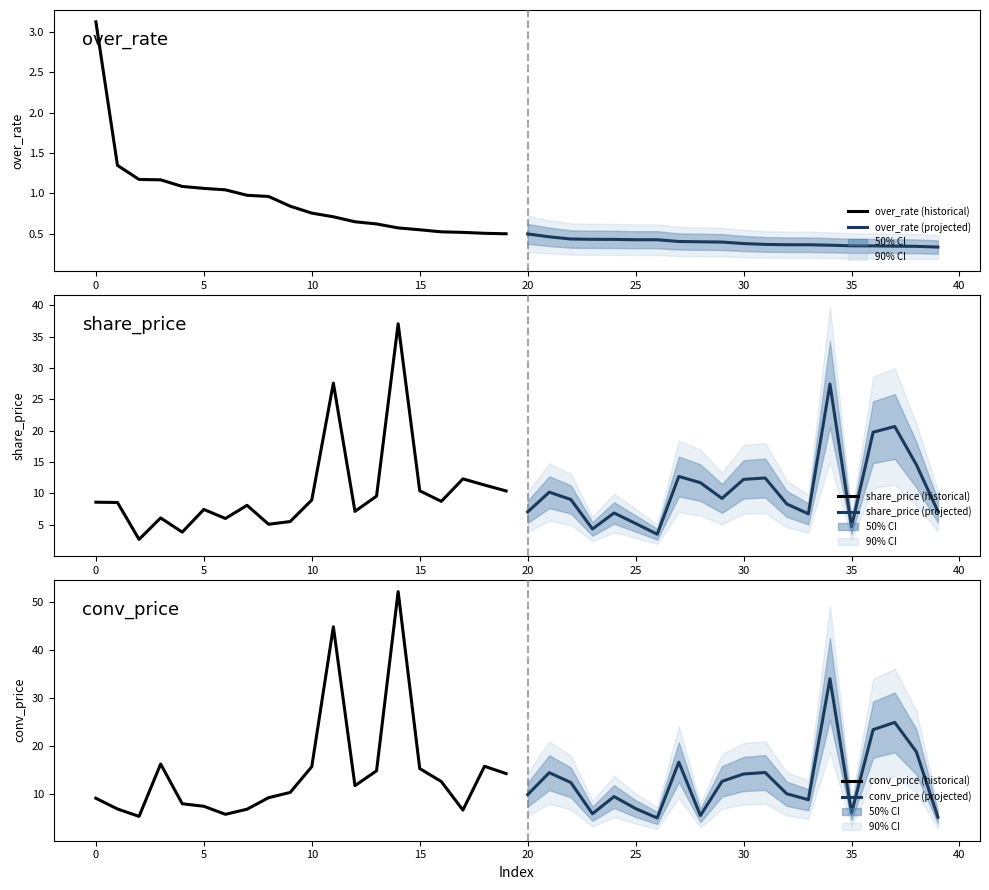

Which series has the largest total across all categories?

conv_price (historical)